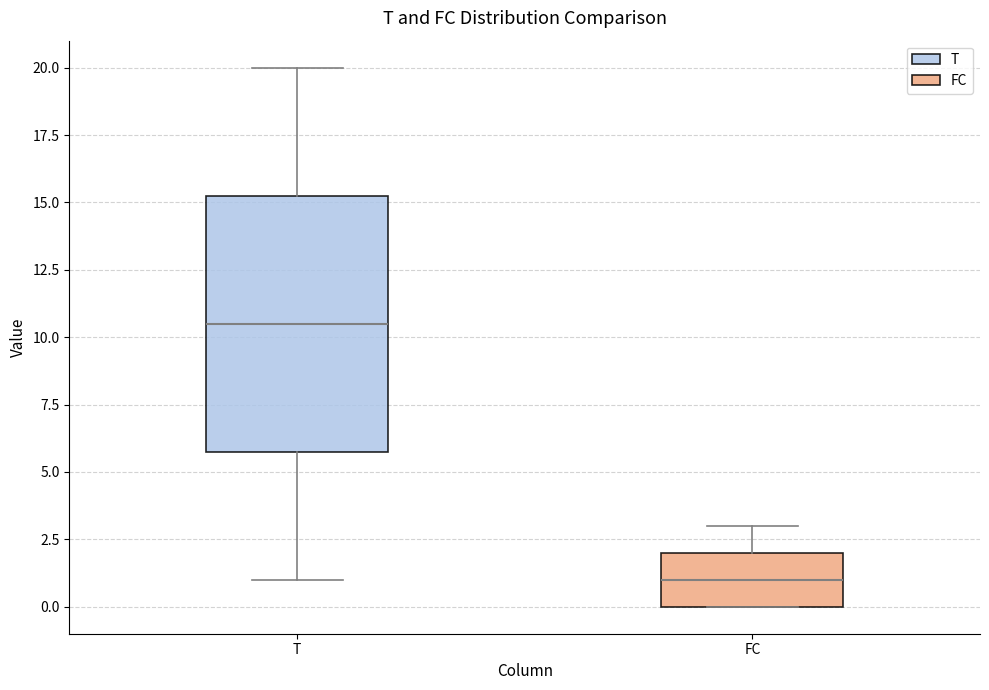

Where is the upper edge of the box for FC on the y-axis? The values are not printed on the chart, so give them approximately, as read against the axis.

2.0